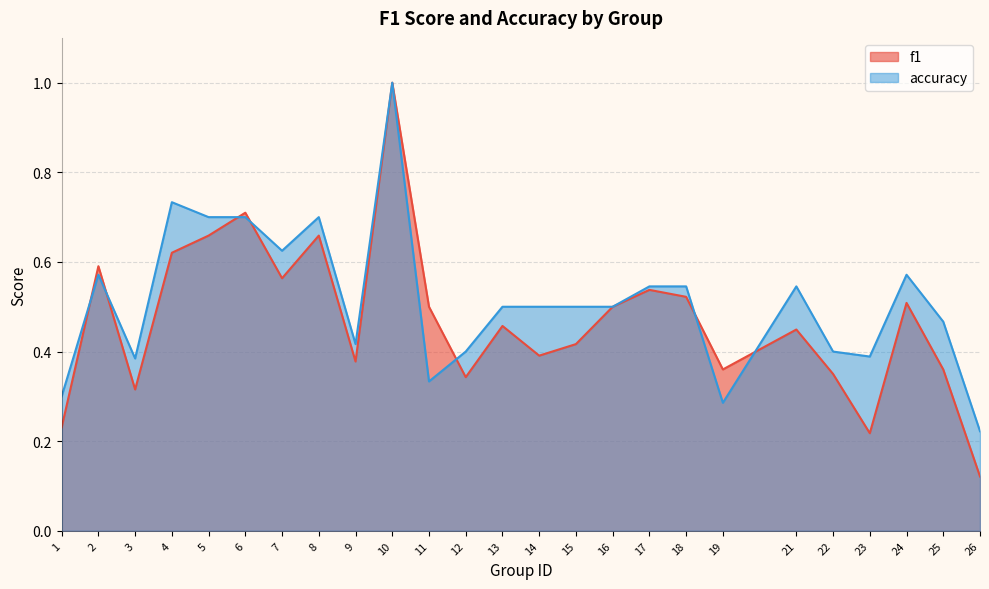

Reading left to right, transcribe all the data shown in this chart.

f1: 0.2	0.6	0.3	0.6	0.7	0.7	0.6	0.7	0.4	1.0	0.5	0.3	0.5	0.4	0.4	0.5	0.5	0.5	0.4	0.4	0.3	0.2	0.5	0.4	0.1
accuracy: 0.3	0.6	0.4	0.7	0.7	0.7	0.6	0.7	0.4	1.0	0.3	0.4	0.5	0.5	0.5	0.5	0.5	0.5	0.3	0.5	0.4	0.4	0.6	0.5	0.2